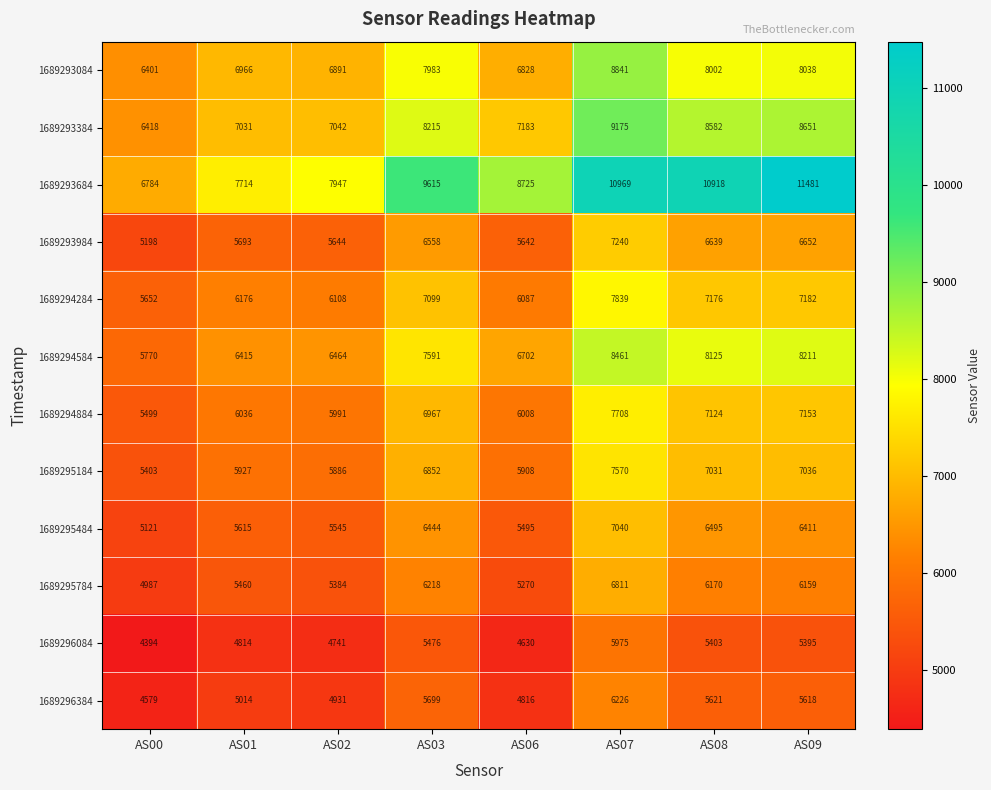

What value does the 1689293084 series have at AS07, to the nearest 10?

8840